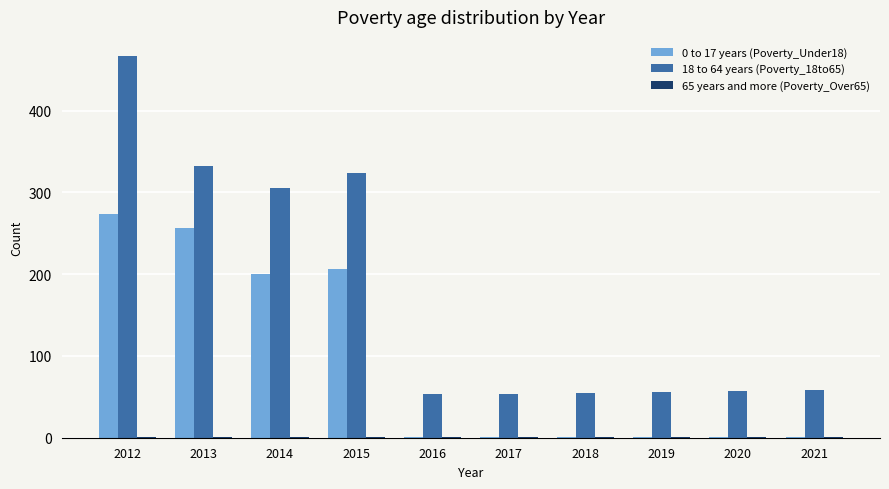

The 18 to 64 years (Poverty_18to65) series shows 24 at 2018. True or false?

False